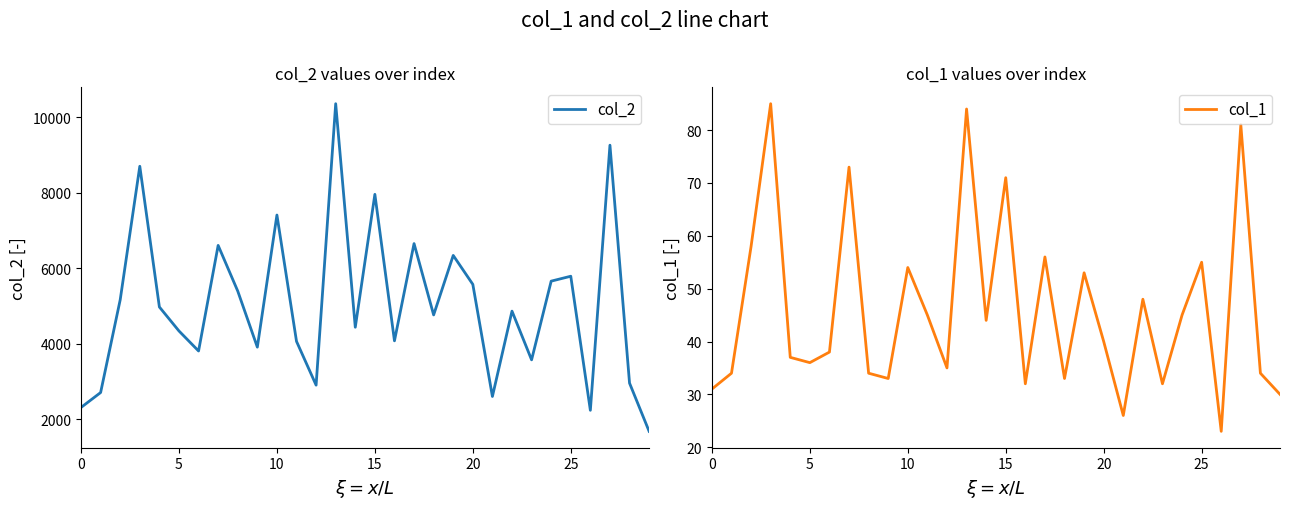

Which series changed the most between 15 and 29?

col_2